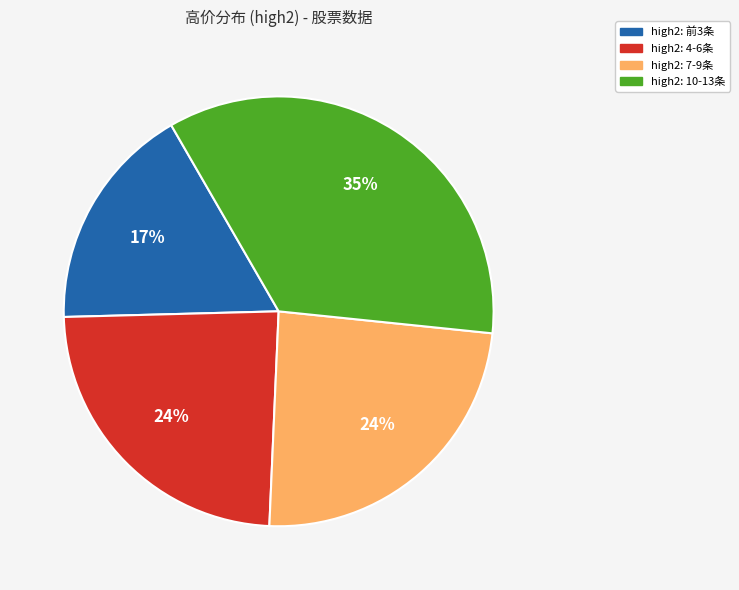

How many slices are in this pie chart?

4